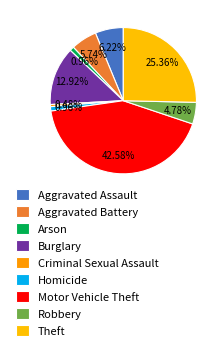

How much of the chart is everything except Criminal Sexual Assault?

99.5%